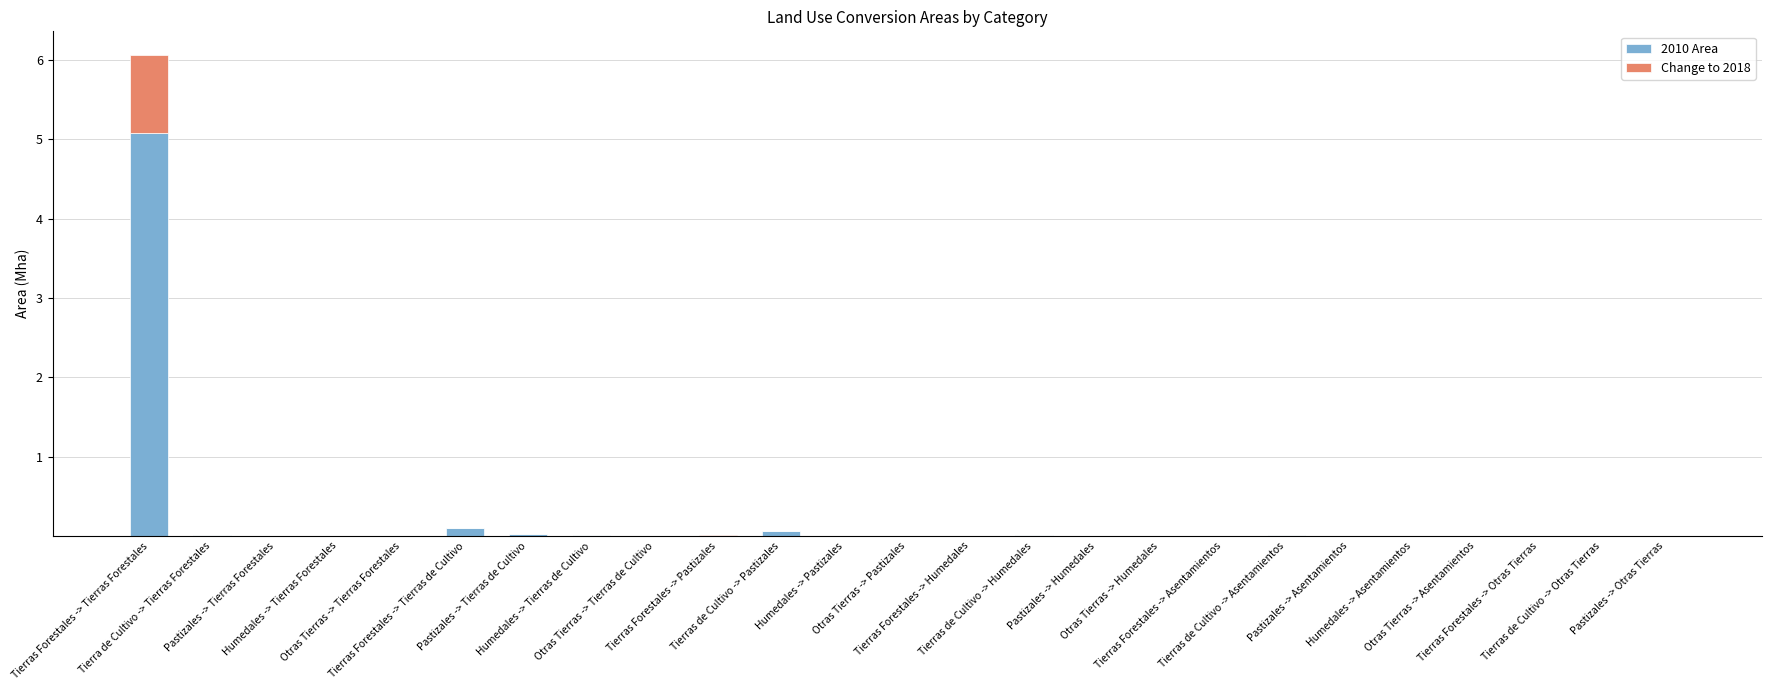

Is it true that 2010 Area equals 8.5 at Tierras Forestales -> Tierras Forestales?

False